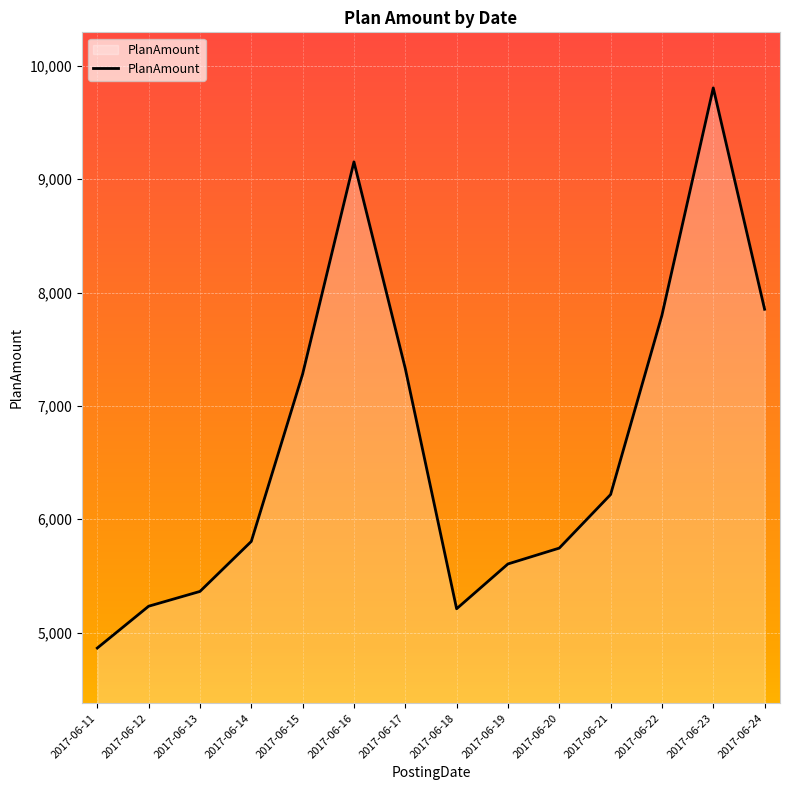

What value does the data have at 2017-06-22?

7799.9